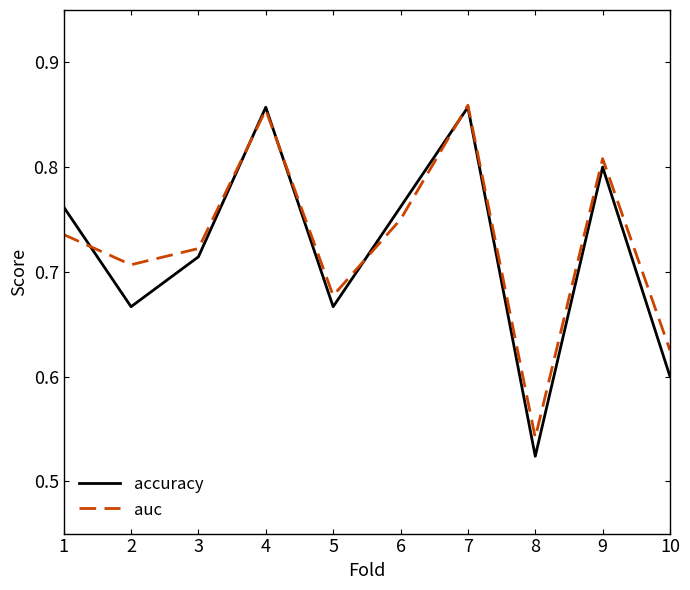

At how many categories does at least one series exceed 0?

10